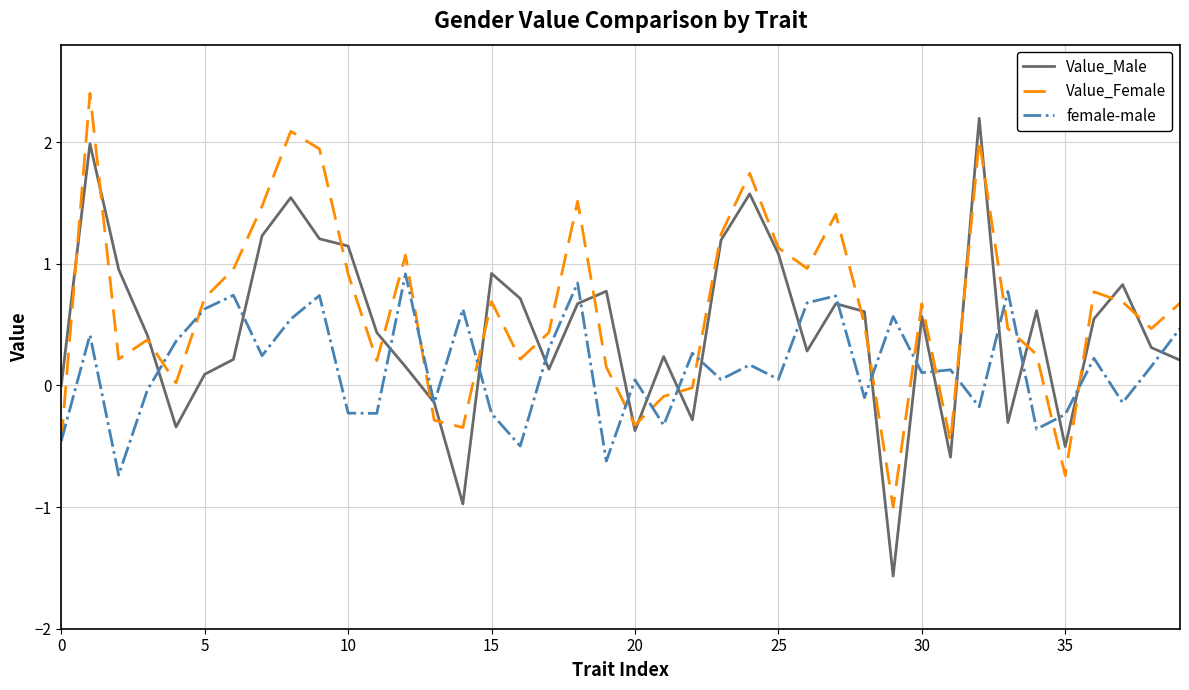

Which series has the widest spread of values?

Value_Male